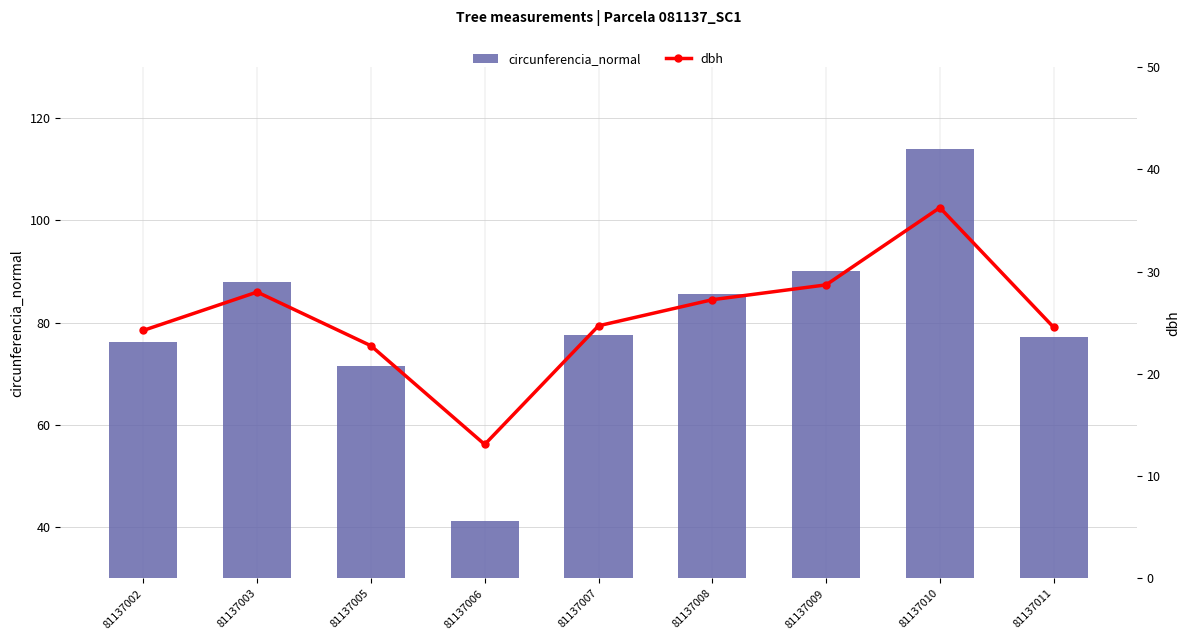

What is the average value of the circunferencia_normal series?

80.1